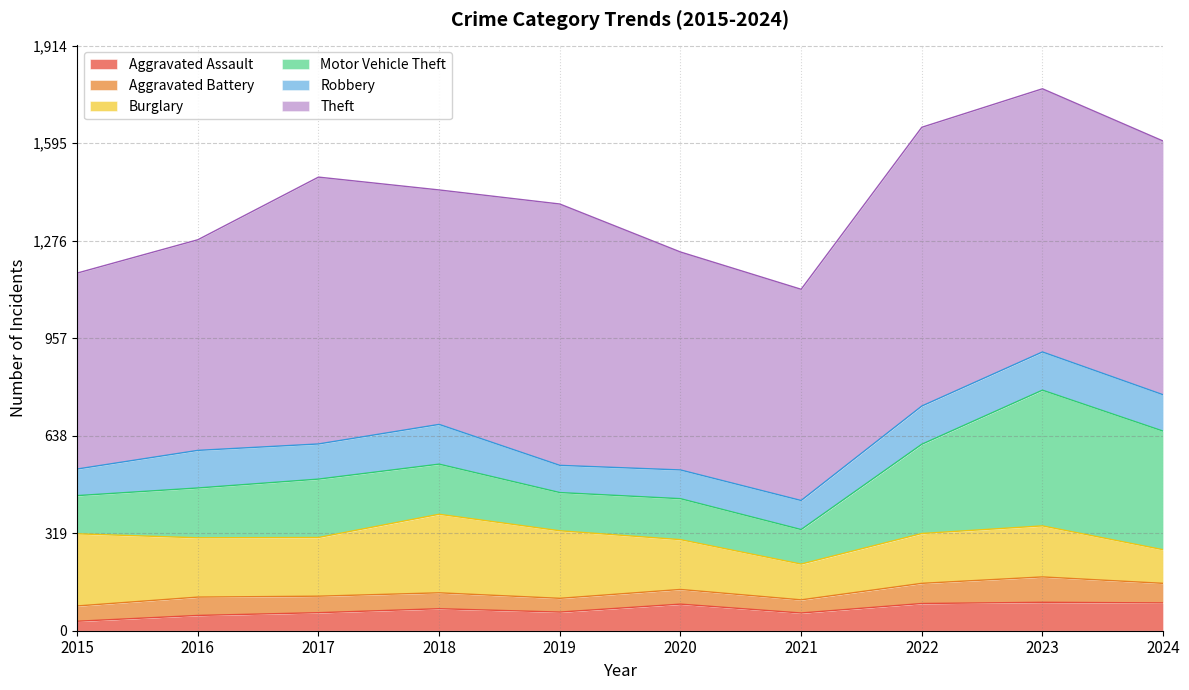

Which series changed the most between 2019 and 2023?

Motor Vehicle Theft